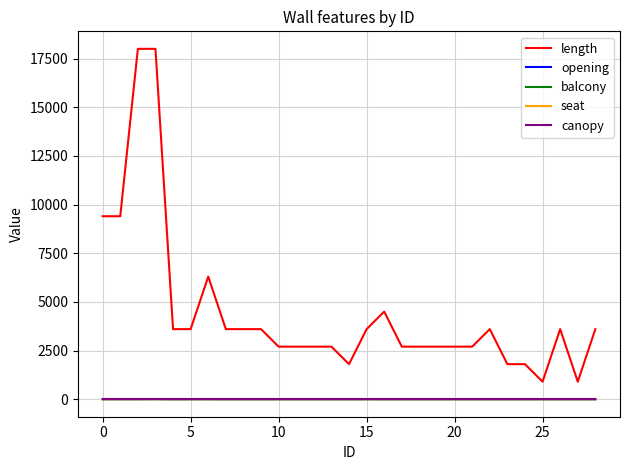

Which series has the largest total across all categories?

length